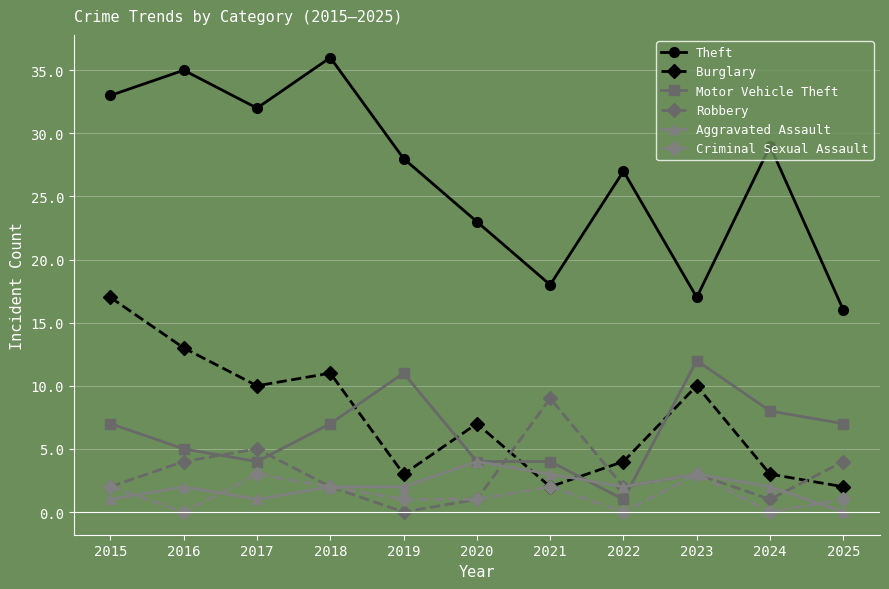

What is the highest value of the Burglary series?

17